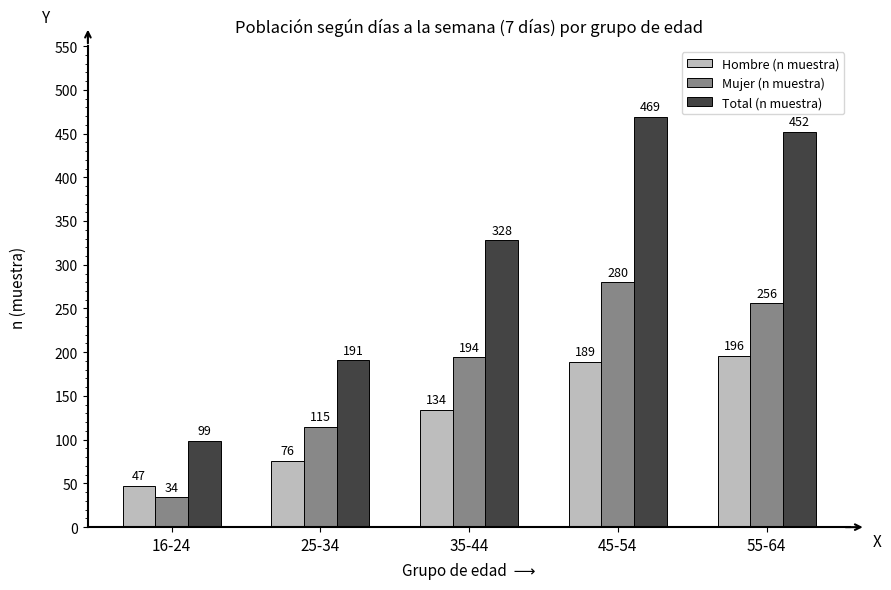

Rank the series by their average value, from highest to lowest.

Total (n muestra), Mujer (n muestra), Hombre (n muestra)